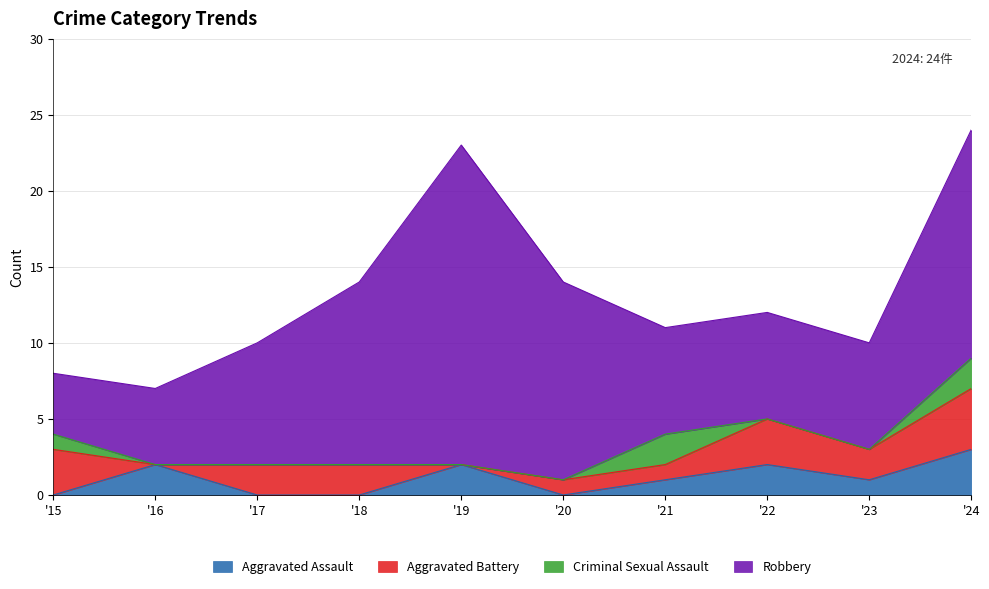

Reading right to left, extract all data points from this chart.

Aggravated Assault: 3	1	2	1	0	2	0	0	2	0
Aggravated Battery: 4	2	3	1	1	0	2	2	0	3
Criminal Sexual Assault: 2	0	0	2	0	0	0	0	0	1
Robbery: 15	7	7	7	13	21	12	8	5	4